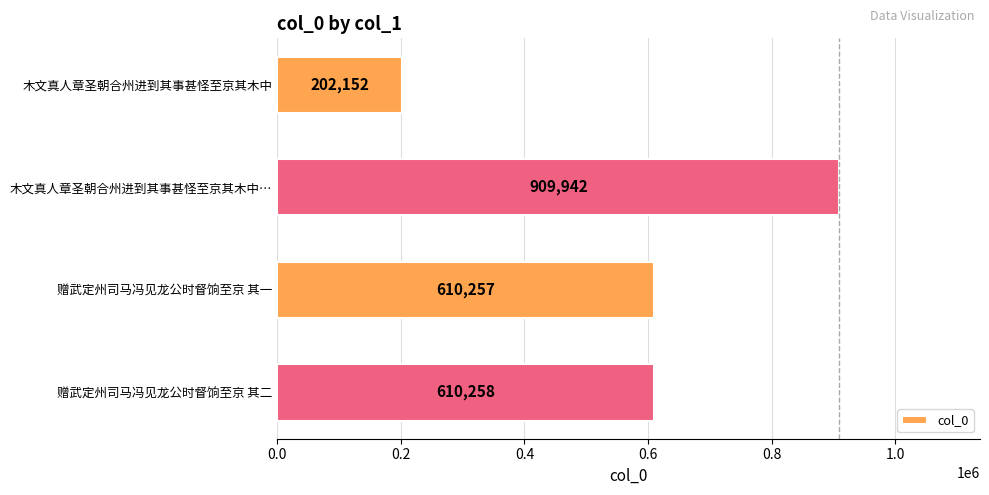

How many distinct data groups are displayed?

1